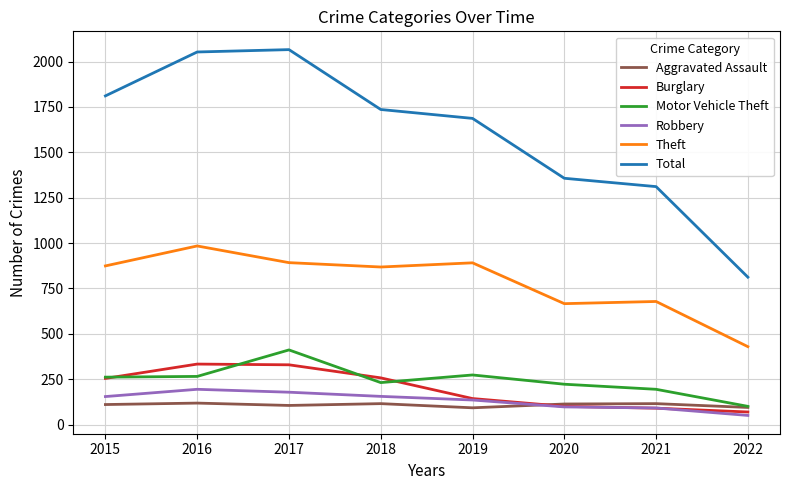

Which series has the largest total across all categories?

Total